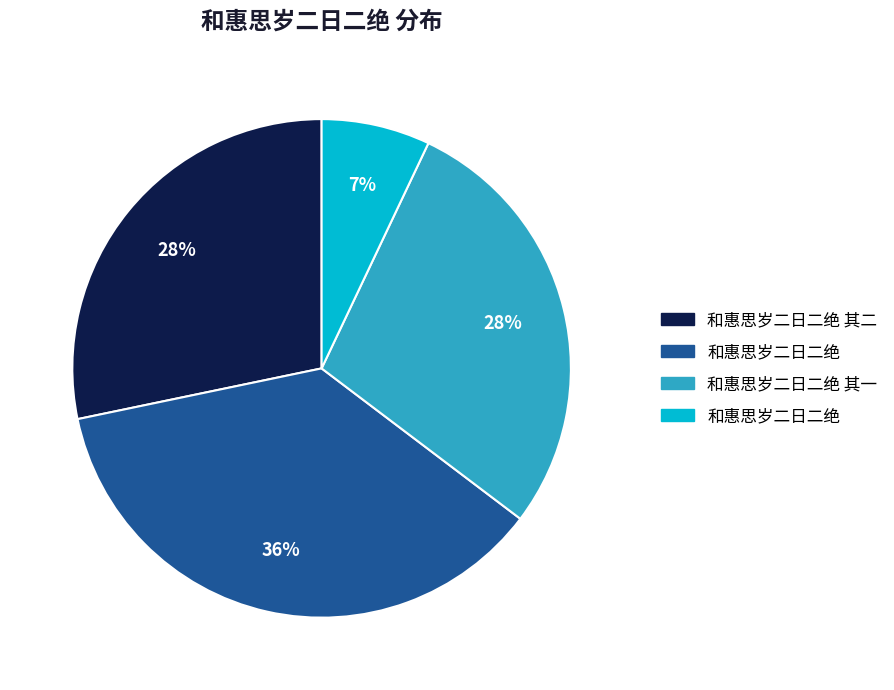

Is there any slice that represents more than half of the pie?

No